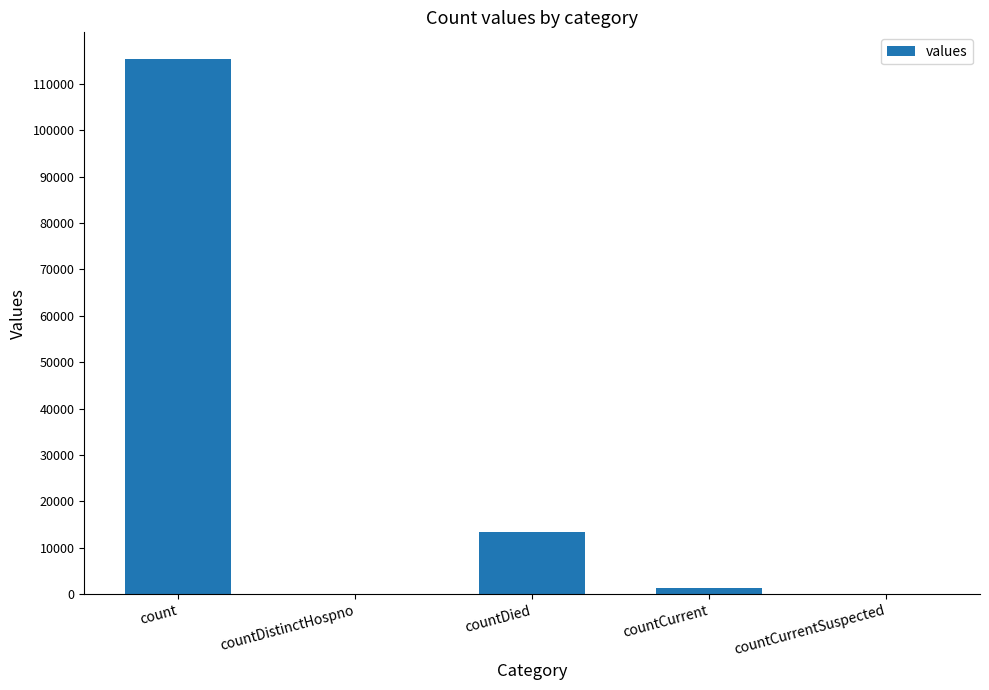

Count the number of categories in the chart.

5